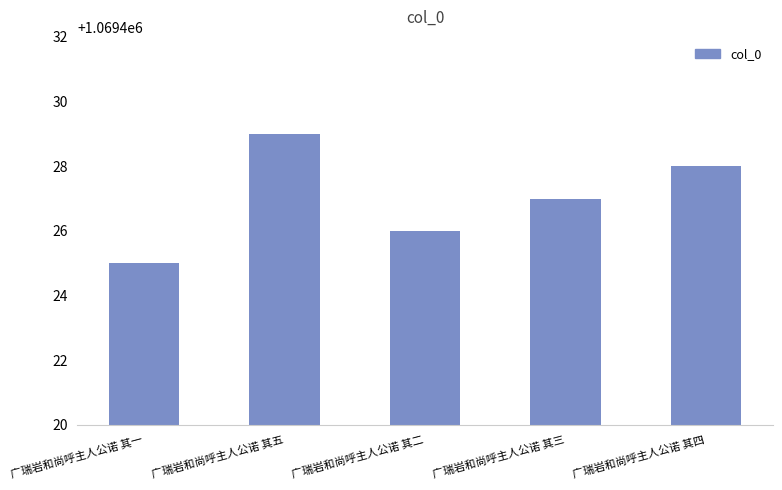

Between 广瑞岩和尚呼主人公诺 其一 and 广瑞岩和尚呼主人公诺 其二, which is larger?

广瑞岩和尚呼主人公诺 其二